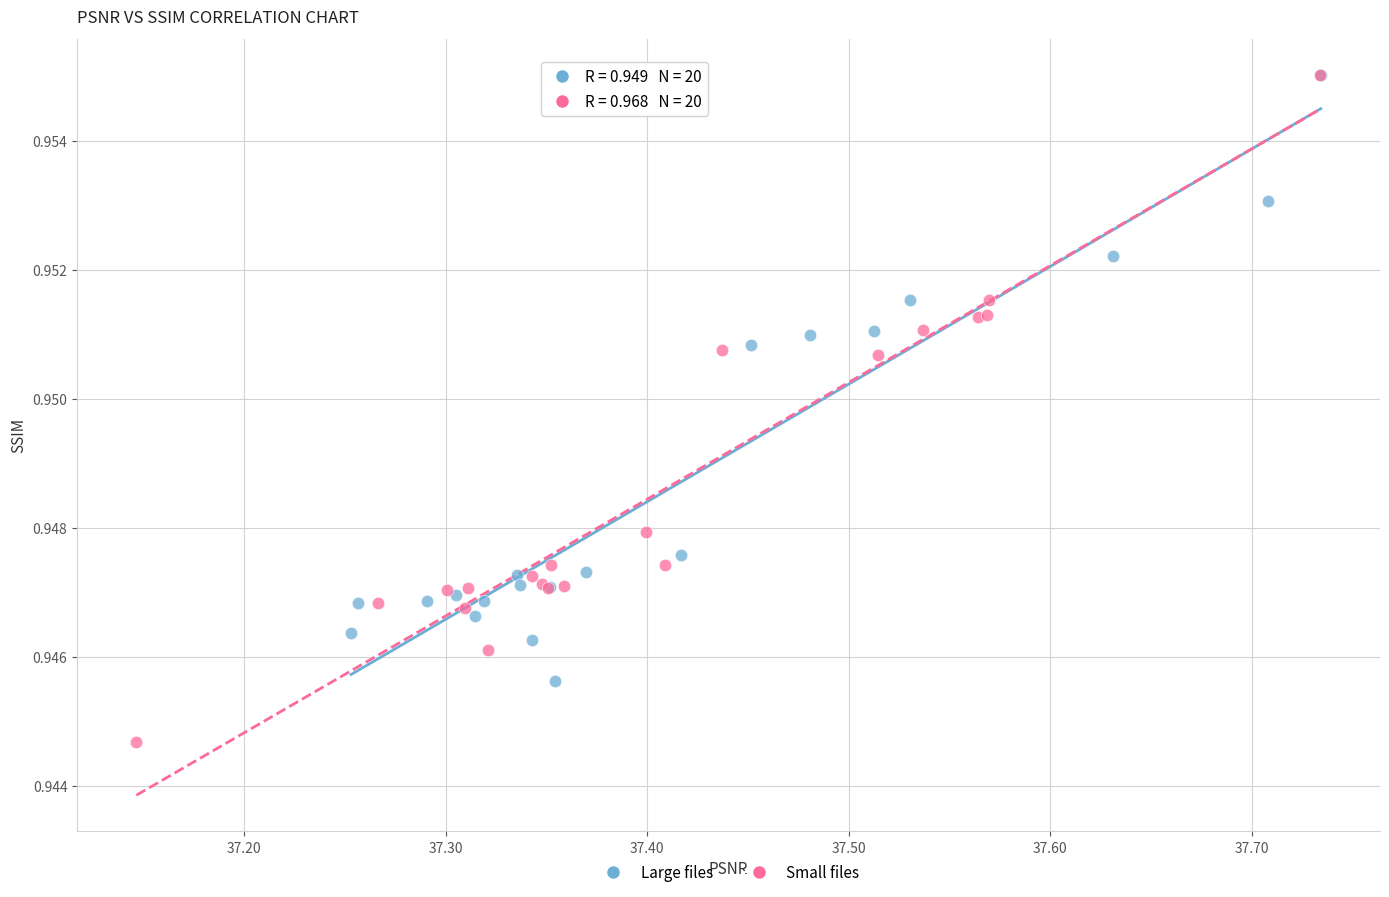

Which series reaches the minimum Y coordinate?

Small files